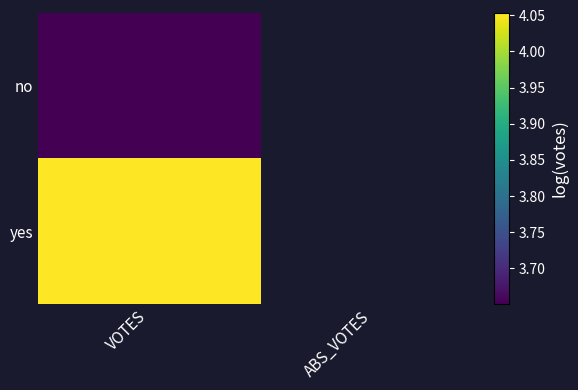

What is the total value across all series at VOTES?

7.7